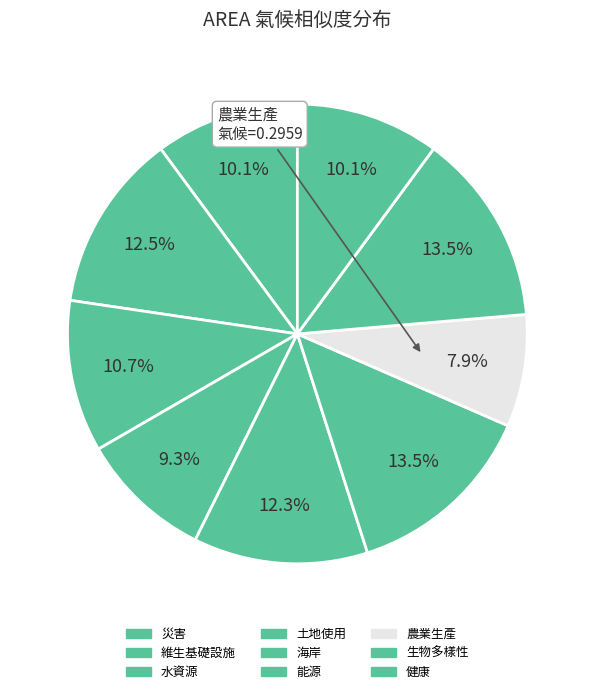

True or false: 農業生產 accounts for 1% of the total.

False